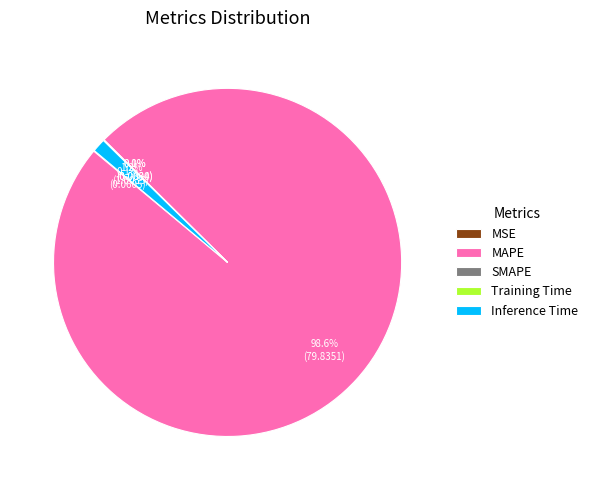

Which category has the smallest portion of the pie?

SMAPE